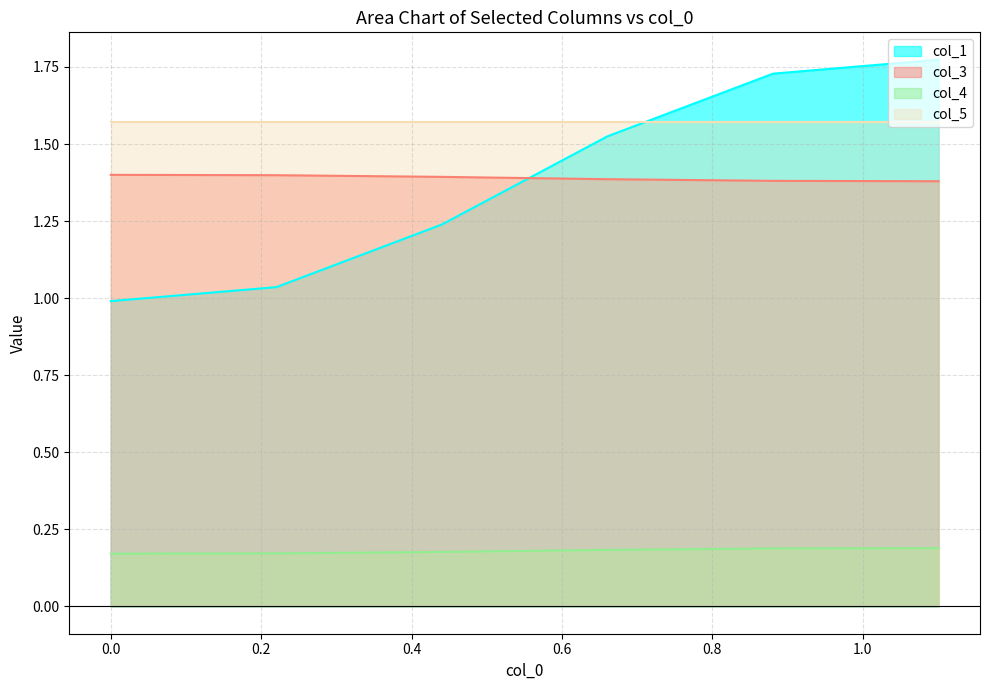

True or false: col_1 and col_3 intersect in this chart.

True